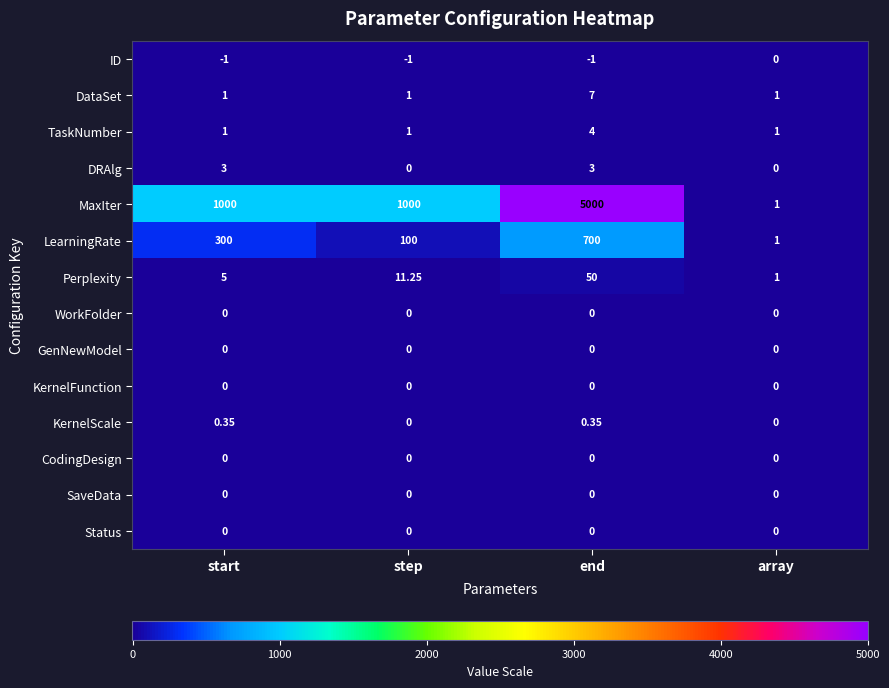

Which series has the widest spread of values?

MaxIter